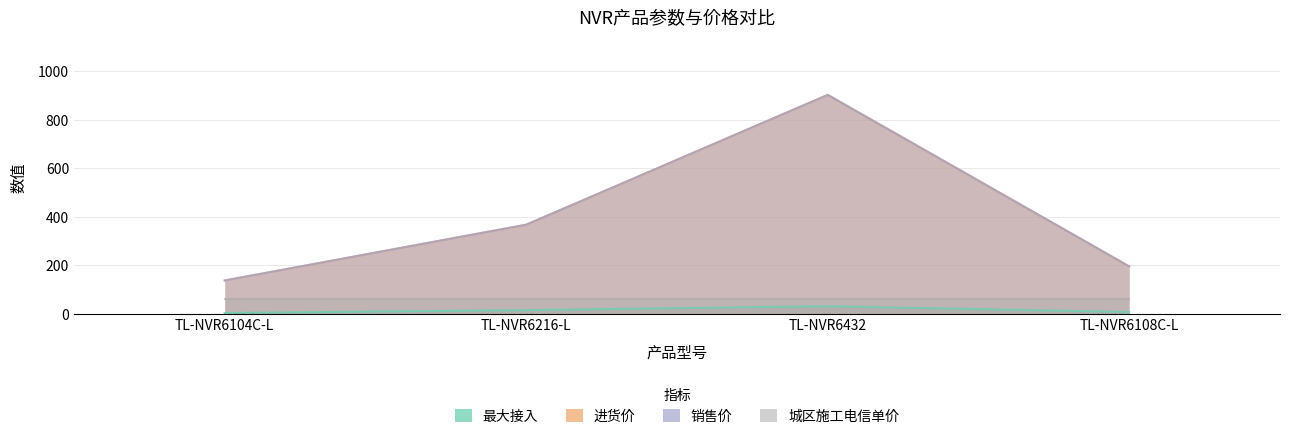

What is the label of the 3rd point from the right?

TL-NVR6216-L